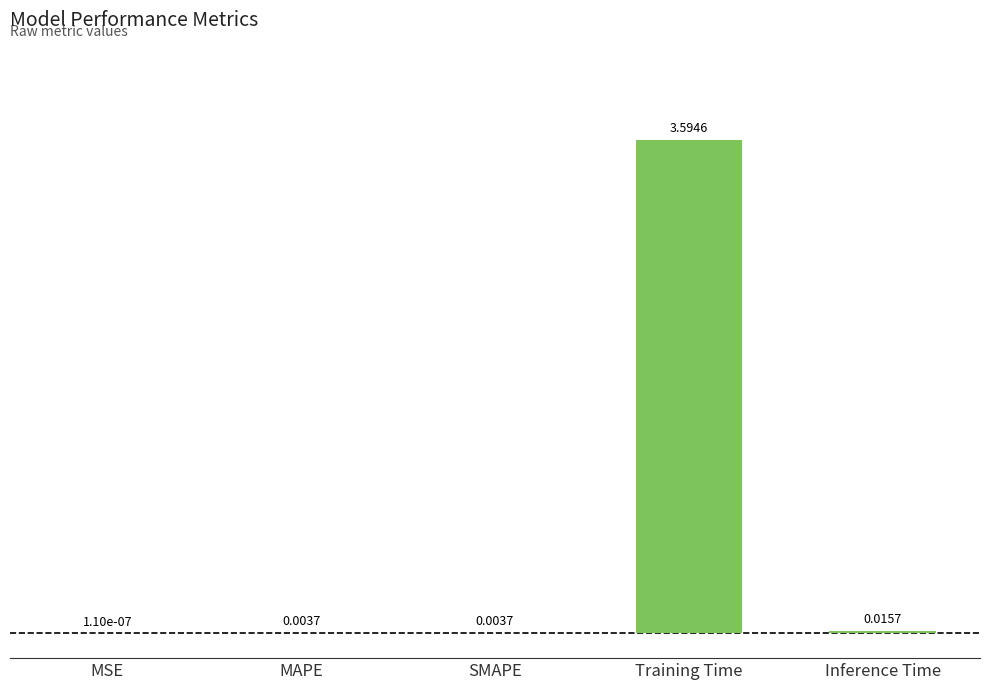

What is the sum of all values?

3.6